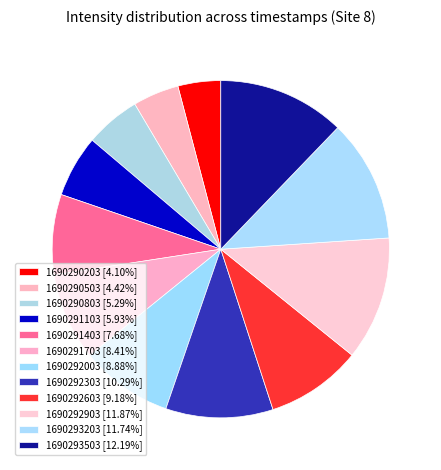

How many segments does this pie chart have?

12